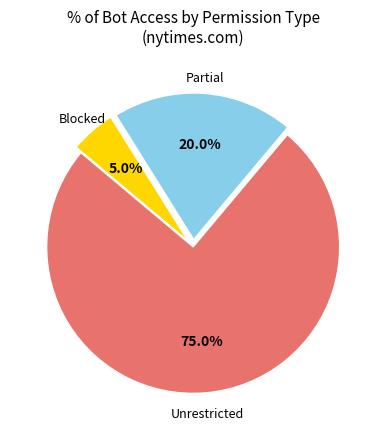

Is there any slice that represents more than half of the pie?

Yes